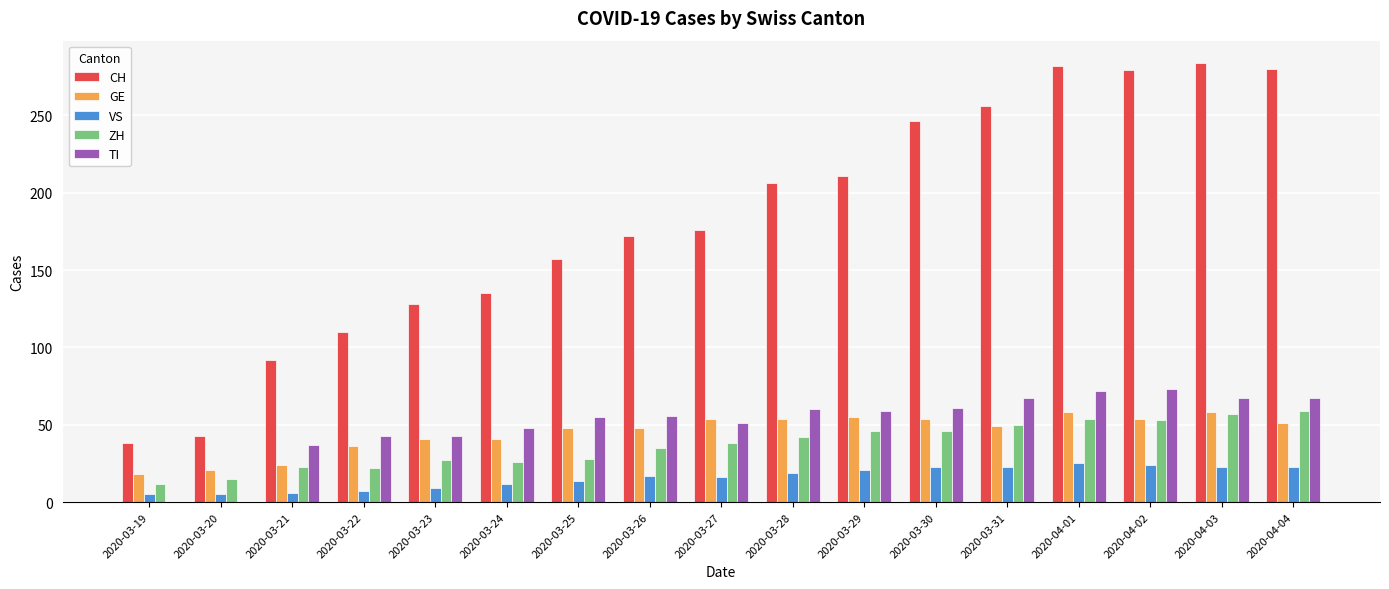

What is the sum of all CH values?

3095